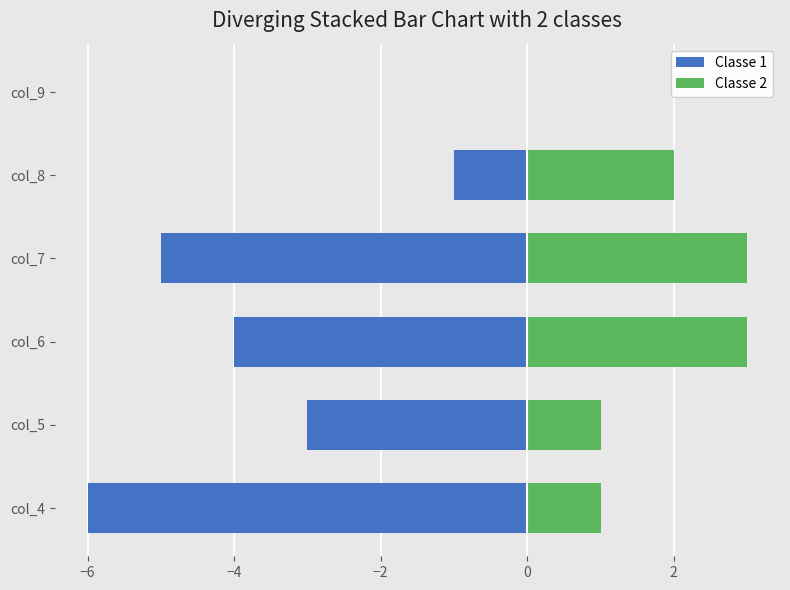

How many data points in Classe 1 are less than -3?

3